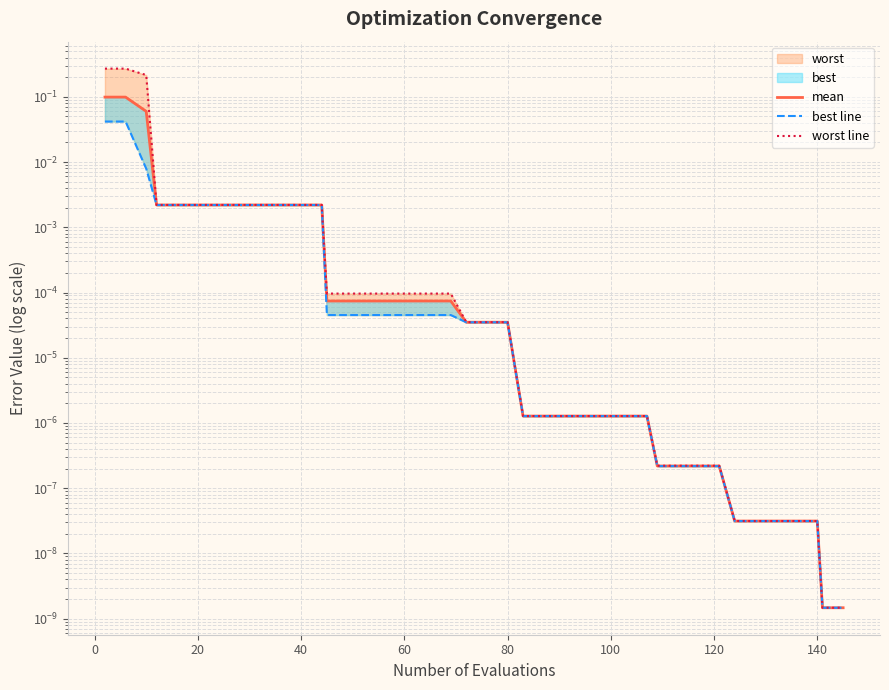

True or false: worst line and best line intersect in this chart.

False